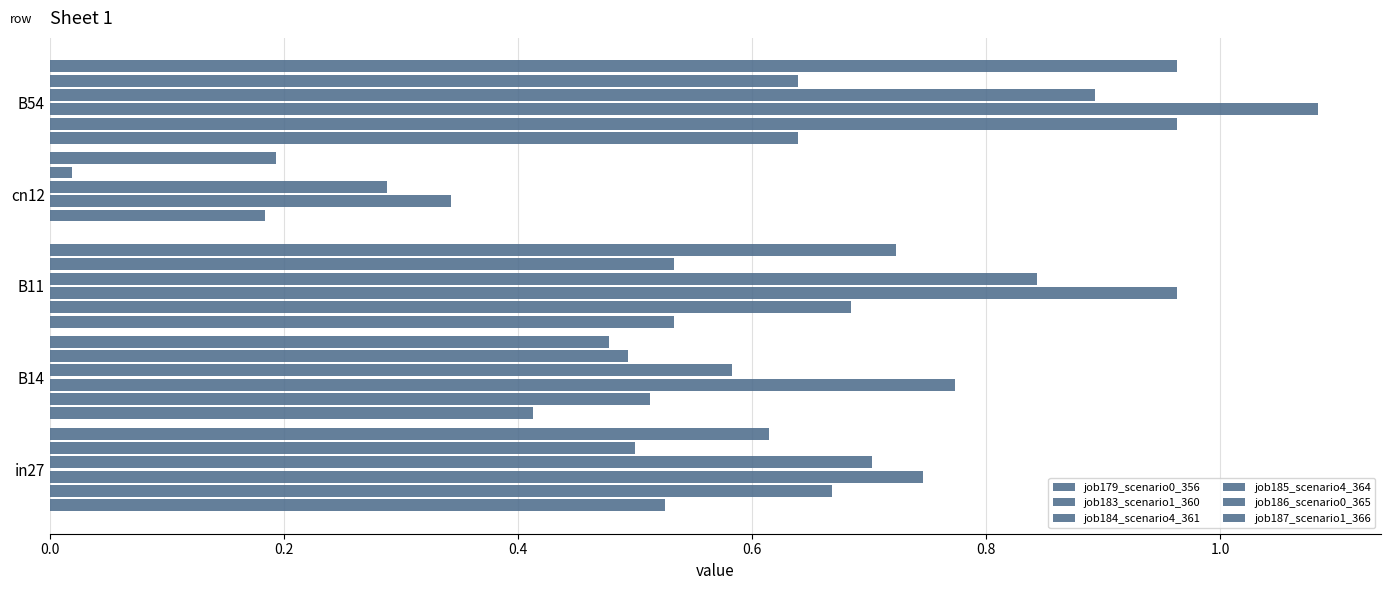

How many categories are shown in the chart?

5